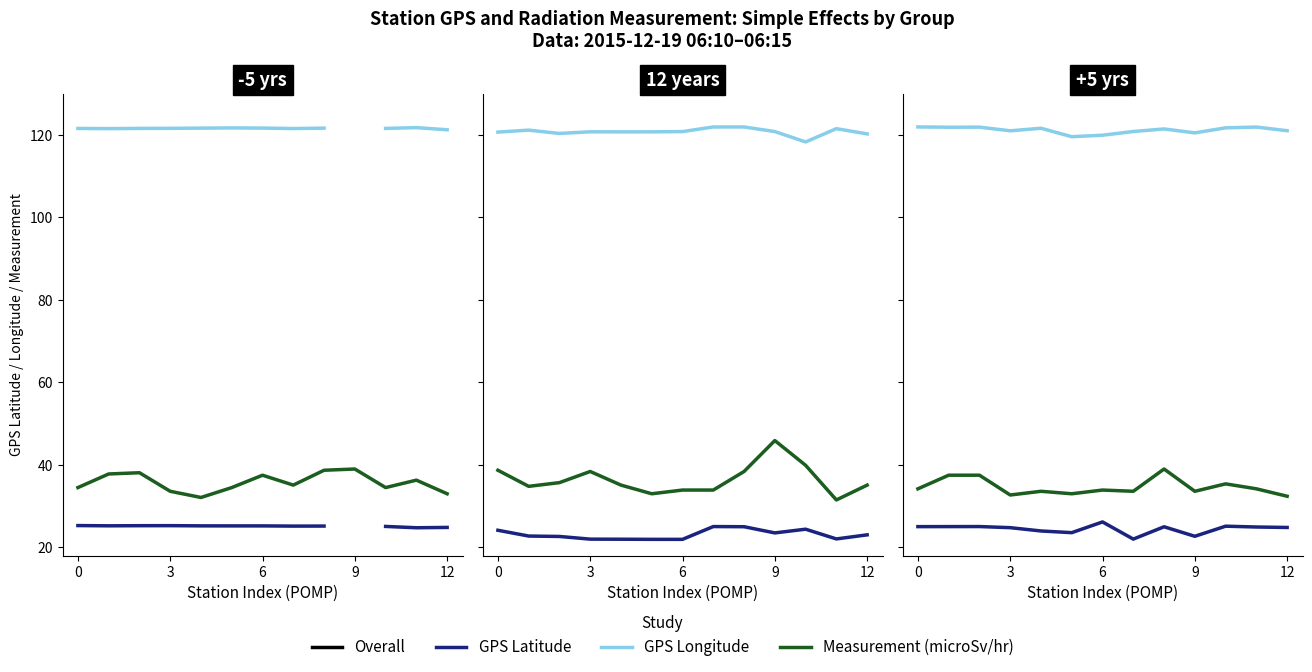

Between 3 and 5, which series saw the biggest shift?

Measurement (microSv/hr)